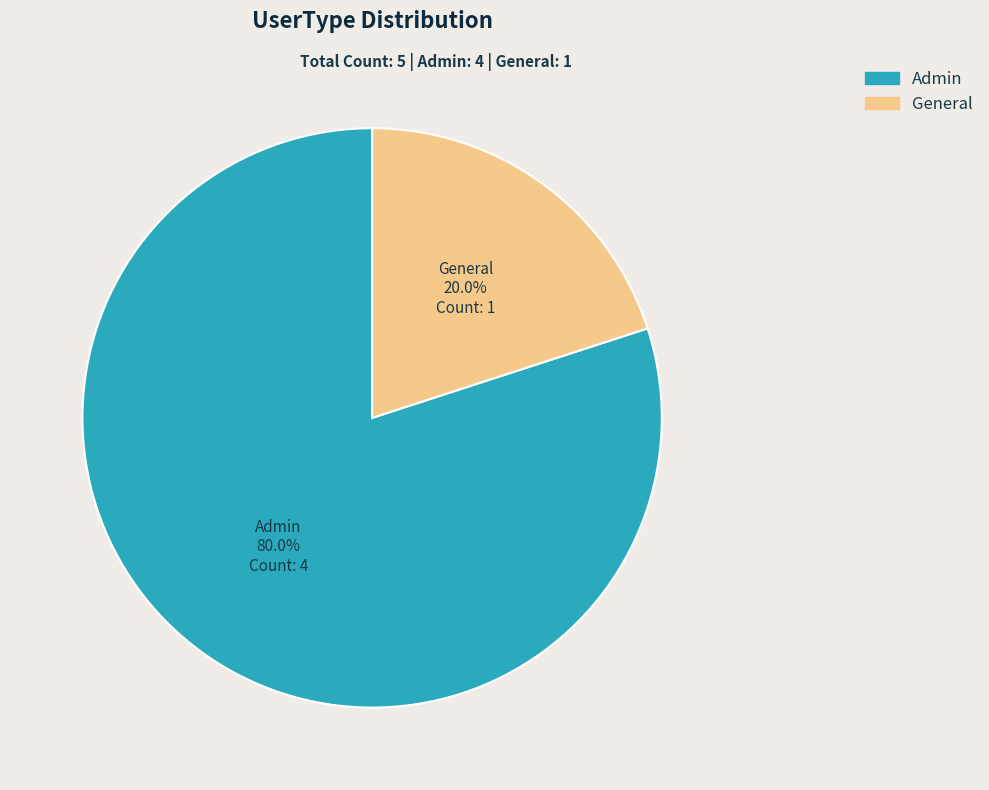

What is the total percentage of Admin and General?

100.0%